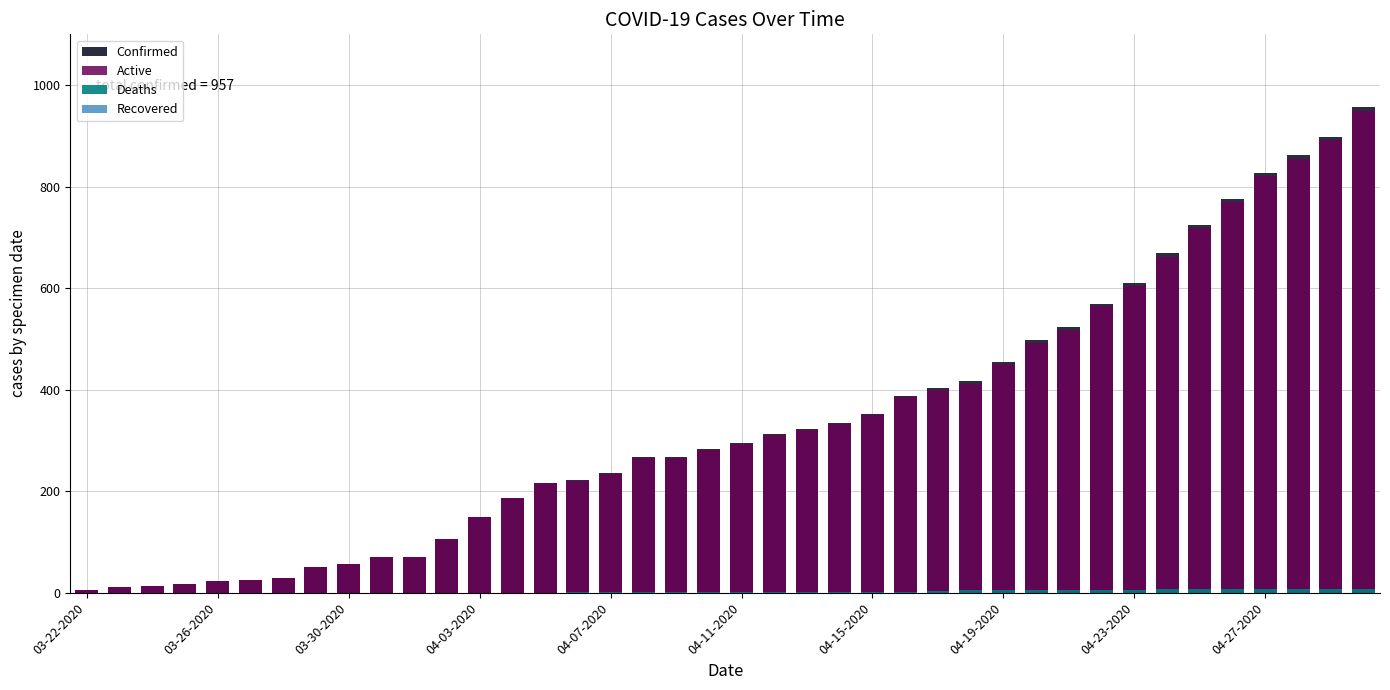

What is the highest value of the Confirmed series?

957